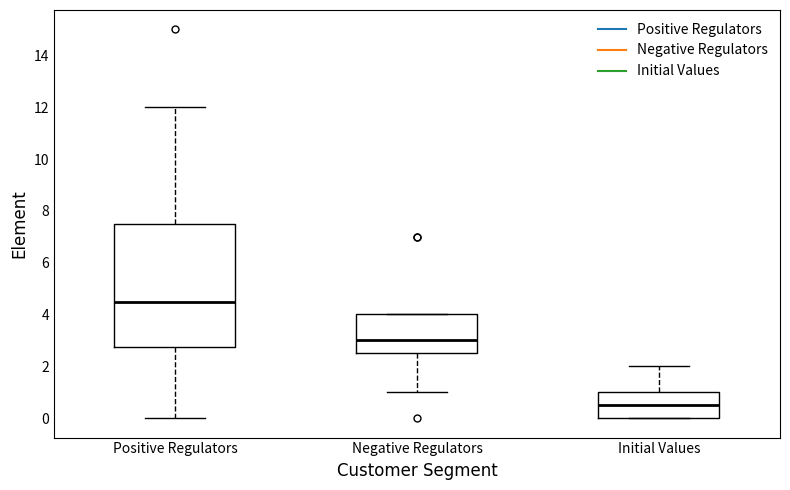

Reading left to right, transcribe this box plot: for each box, give where its median line is, the range the box spans, and where its two whiskers end, as read against the y-axis. The values are not printed on the chart, so give them approximately, as read against the axis.

Positive Regulators: median 4.6, box 2.8 to 7.6, whiskers 0.0 to 12.0
Negative Regulators: median 3.0, box 2.6 to 4.0, whiskers 1.0 to 4.0
Initial Values: median 0.6, box 0.0 to 1.0, whiskers 0.0 to 2.0